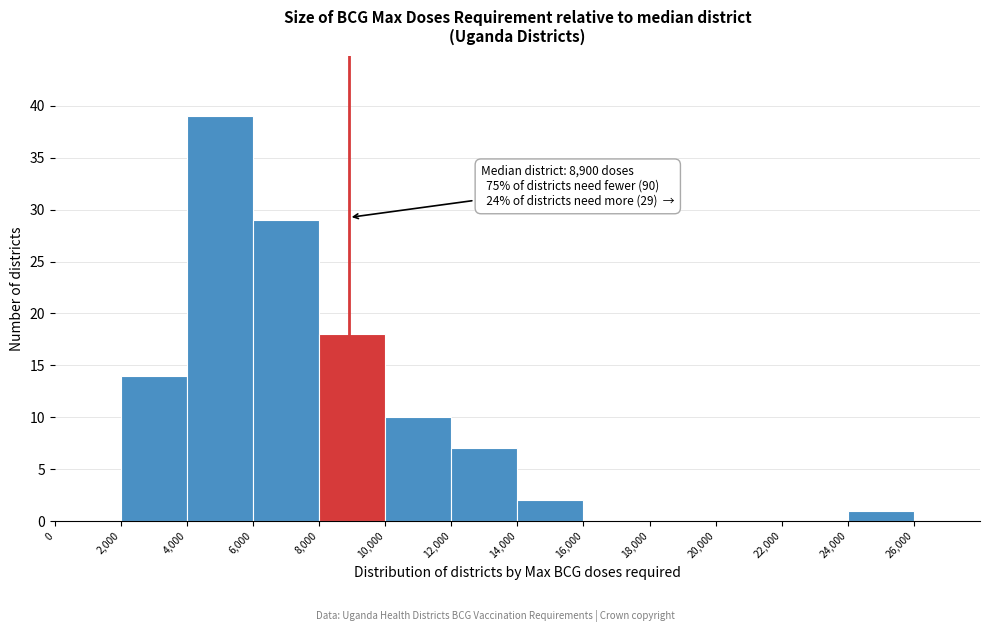

Over which range of the x-axis is the bar tallest?

4000 to 6000